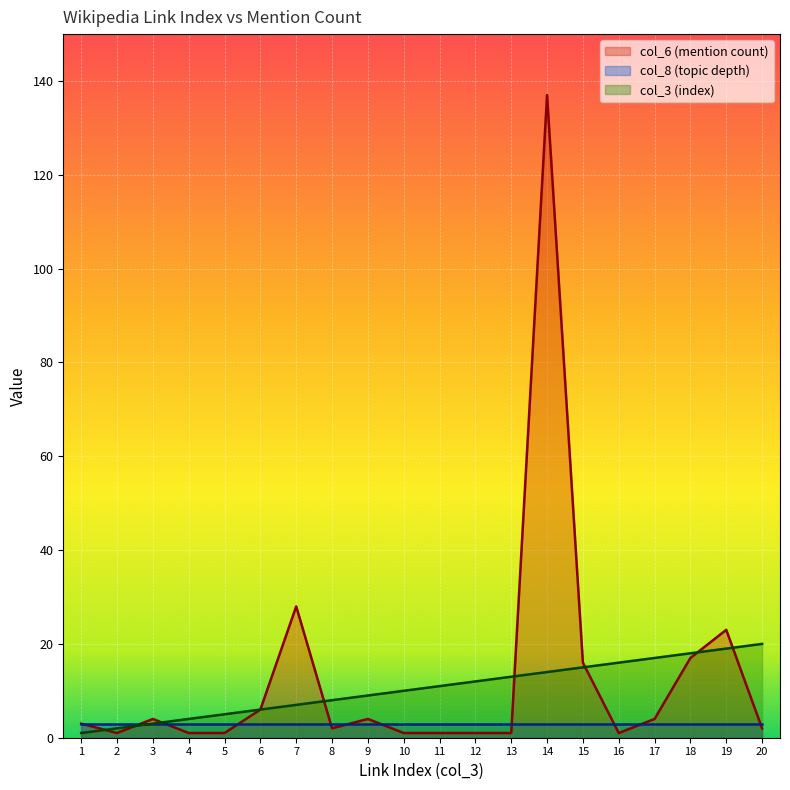

What is the sum of all col_3 (index) values?

210